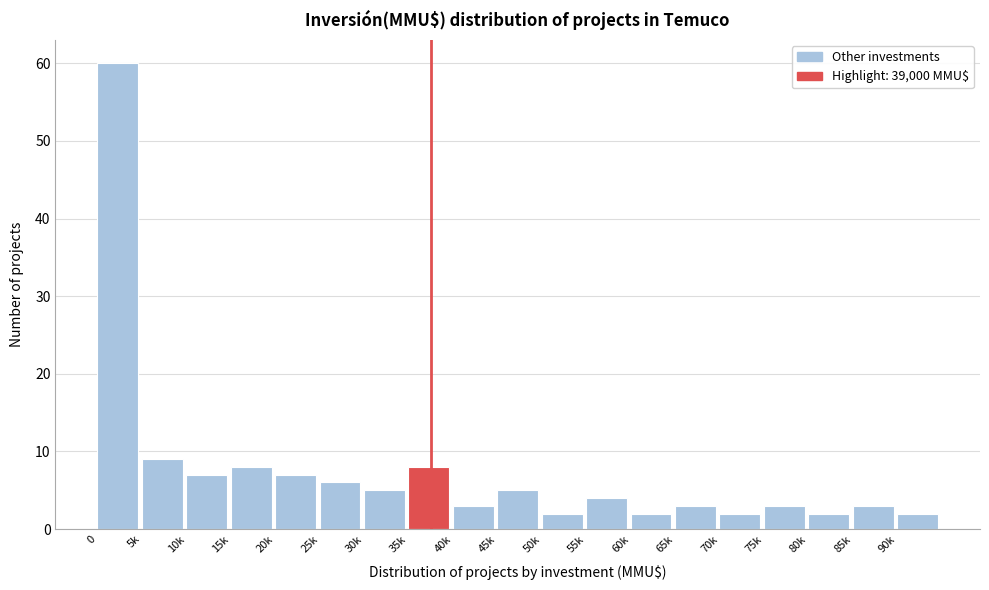

Reading left to right, extract all data points from this chart.

60	9	7	8	7	6	5	8	3	5	2	4	2	3	2	3	2	3	2